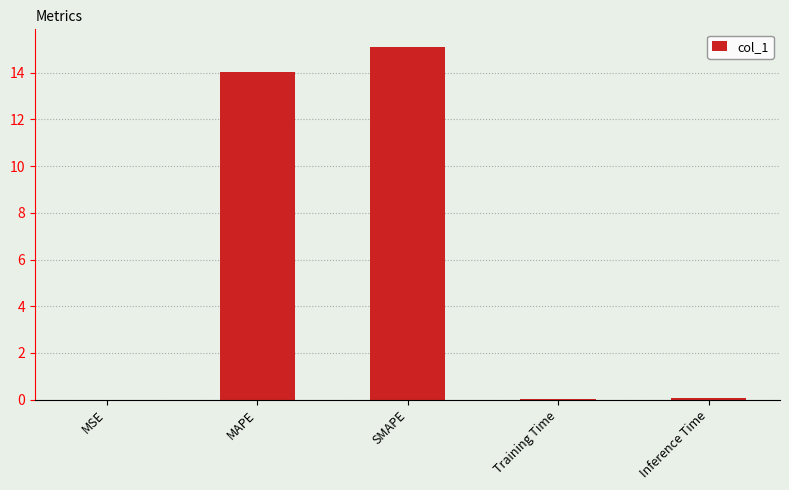

Between SMAPE and MAPE, which is larger?

SMAPE